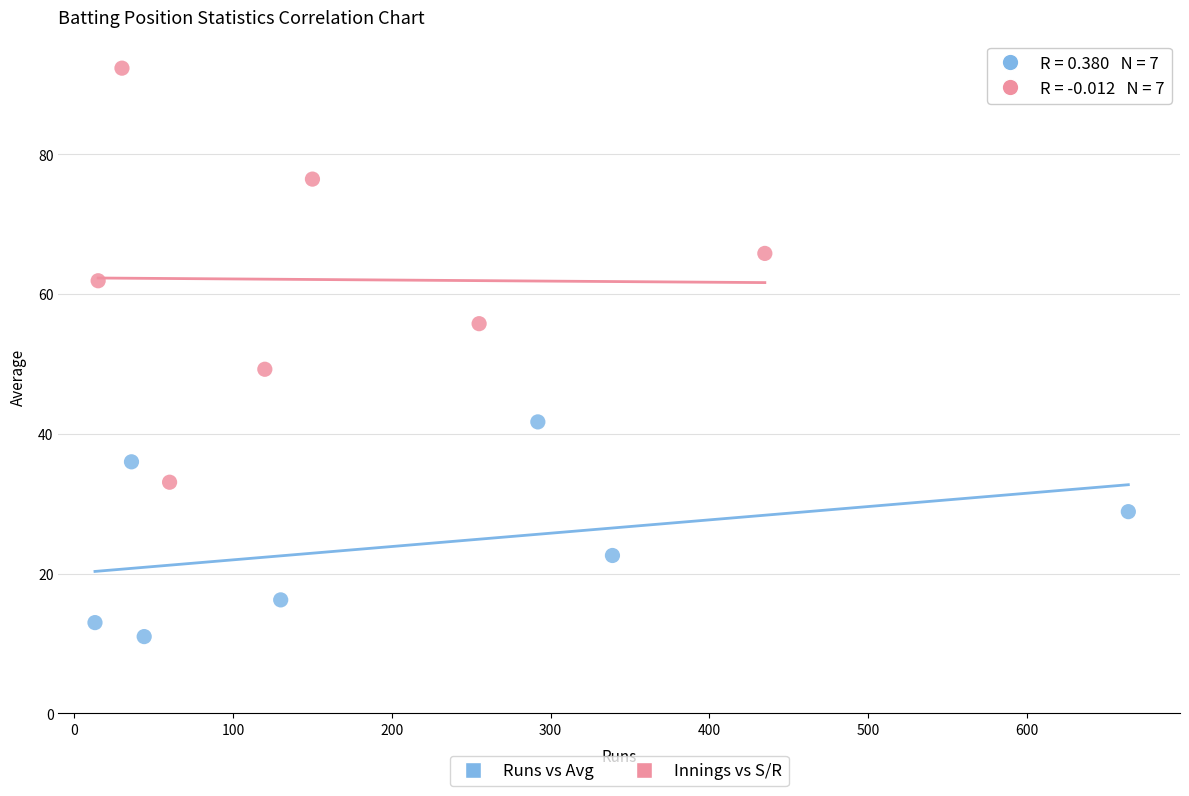

Which series has the widest spread of Y values?

Innings vs S/R